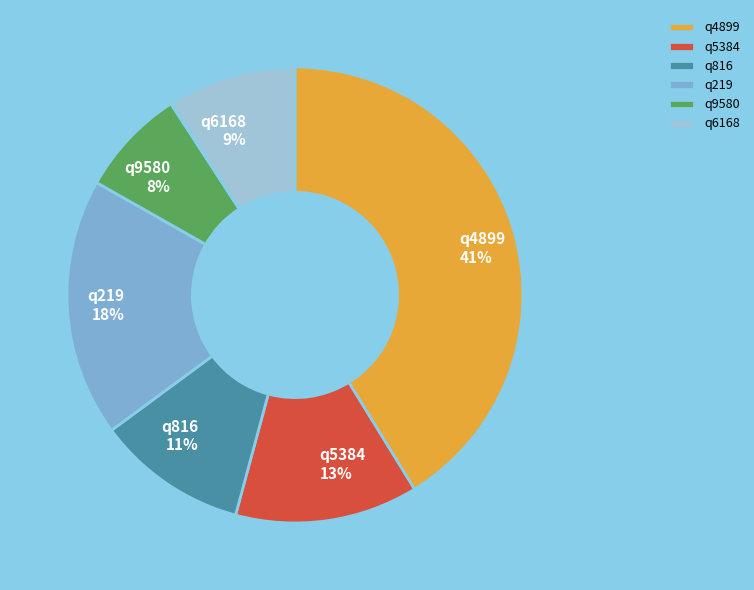

Is there a majority slice in this chart?

No